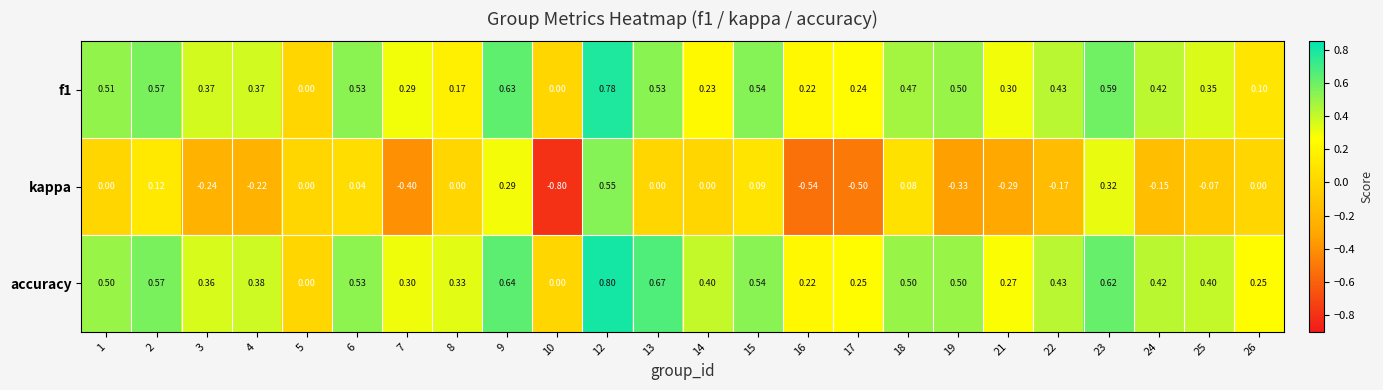

Which series has the largest total across all categories?

accuracy